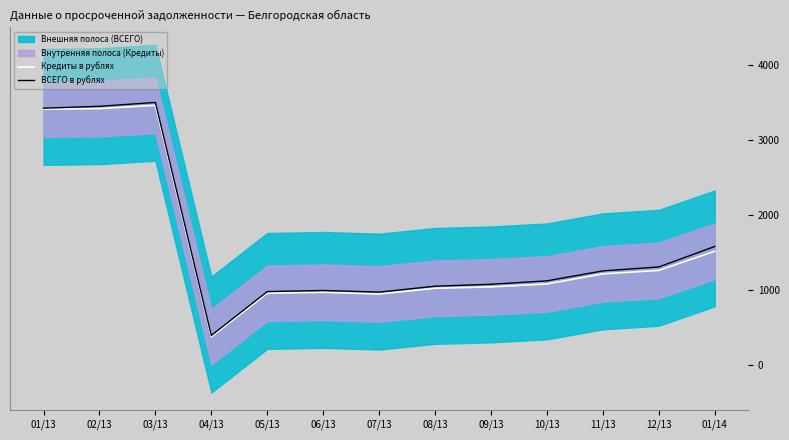

Reading right to left, extract all data points from this chart.

Кредиты в рублях: 01/14=1516.5	12/13=1260.5	11/13=1213.8	10/13=1079.0	09/13=1040.0	08/13=1021.4	07/13=945.2	06/13=968.1	05/13=954.8	04/13=374.1	03/13=3466.6	02/13=3422.5	01/13=3415.7
ВСЕГО в рублях: 01/14=1580.1	12/13=1306.2	11/13=1253.7	10/13=1120.6	09/13=1075.0	08/13=1049.1	07/13=970.2	06/13=991.8	05/13=977.5	04/13=391.3	03/13=3504.8	02/13=3453.1	01/13=3427.6